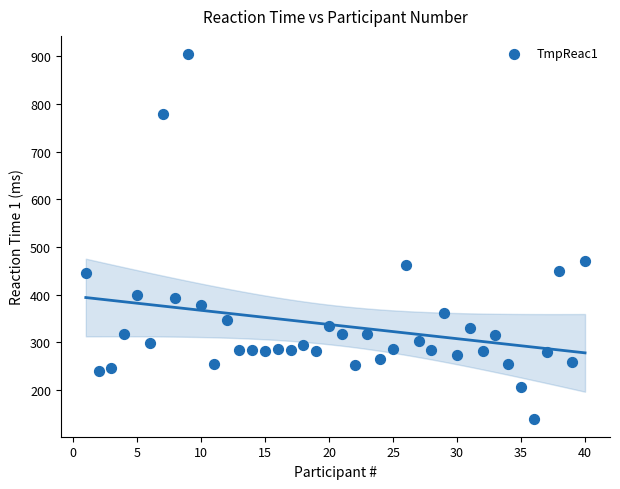

What is the range of Y values (max minus min)?

765